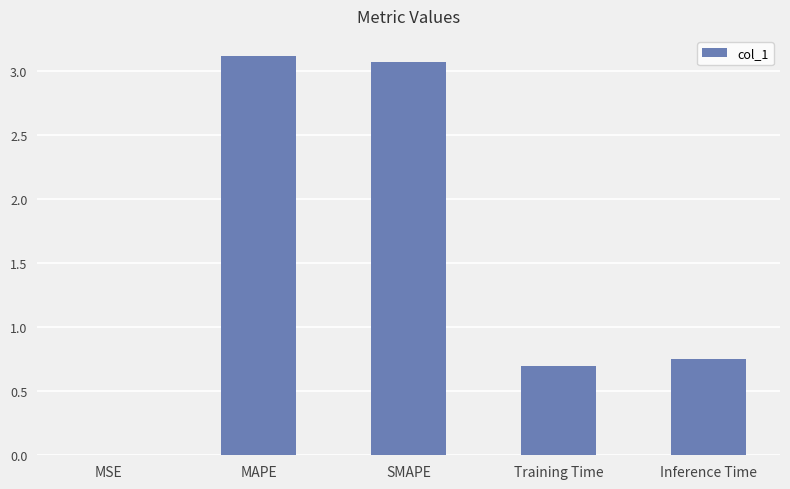

What is the sum of all values?

7.7